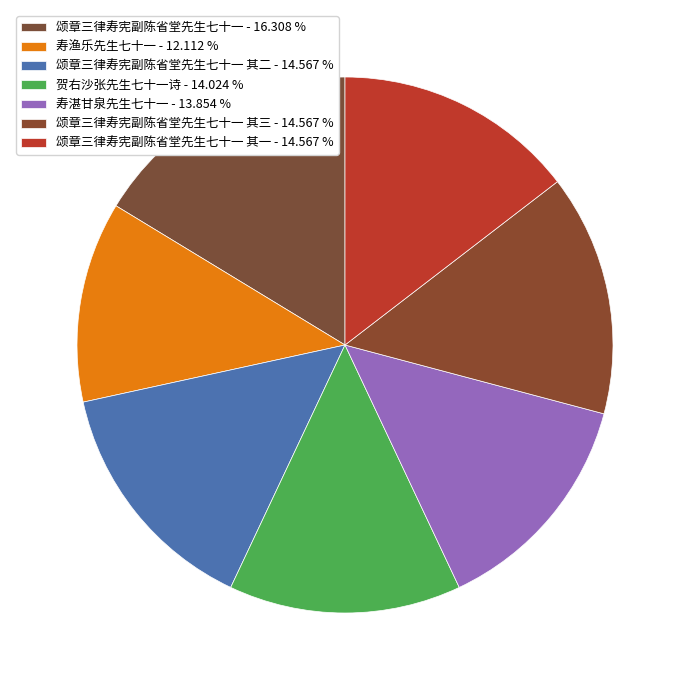

How many segments does this pie chart have?

7